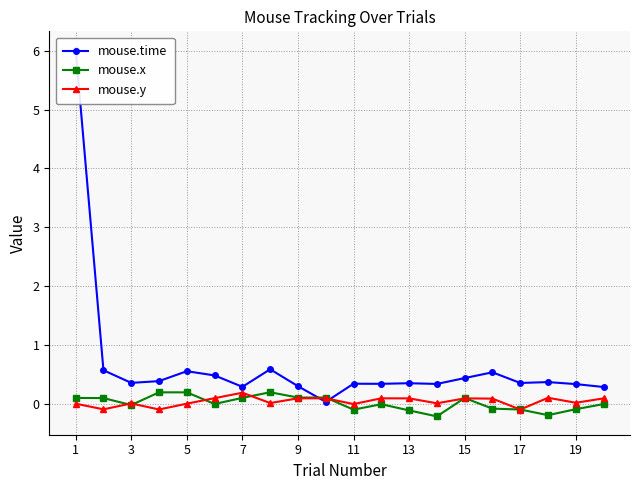

What is the value of the mouse.time point at the 13th from the left?

0.3